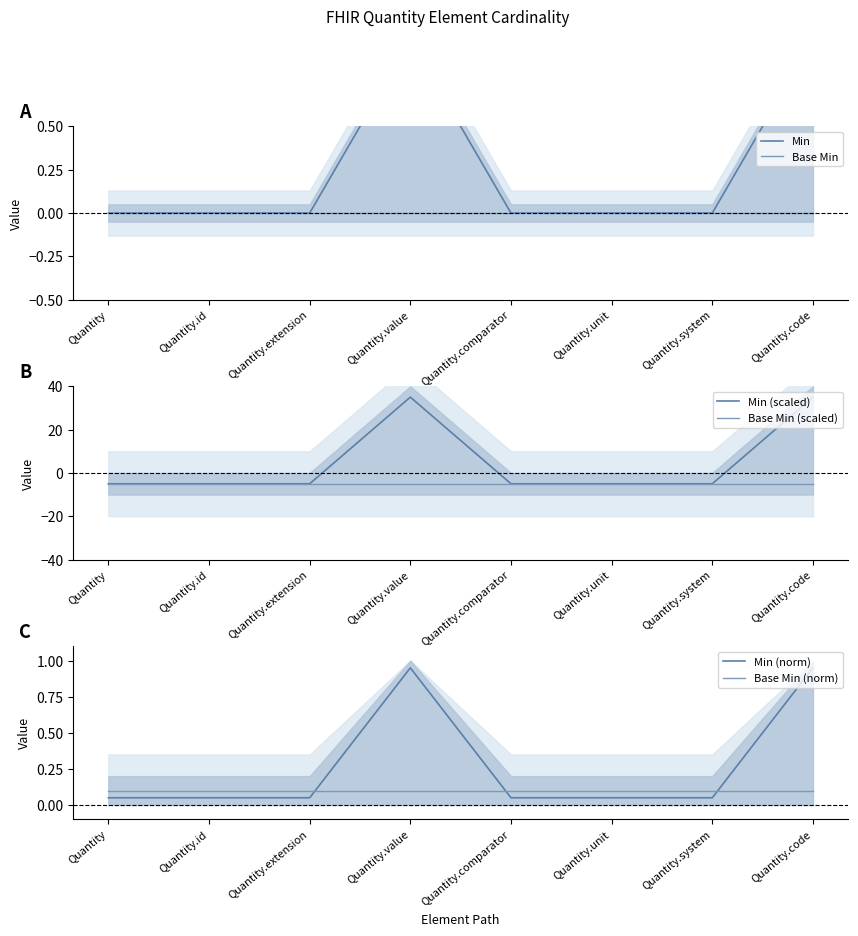

At how many categories does at least one series exceed 29?

2